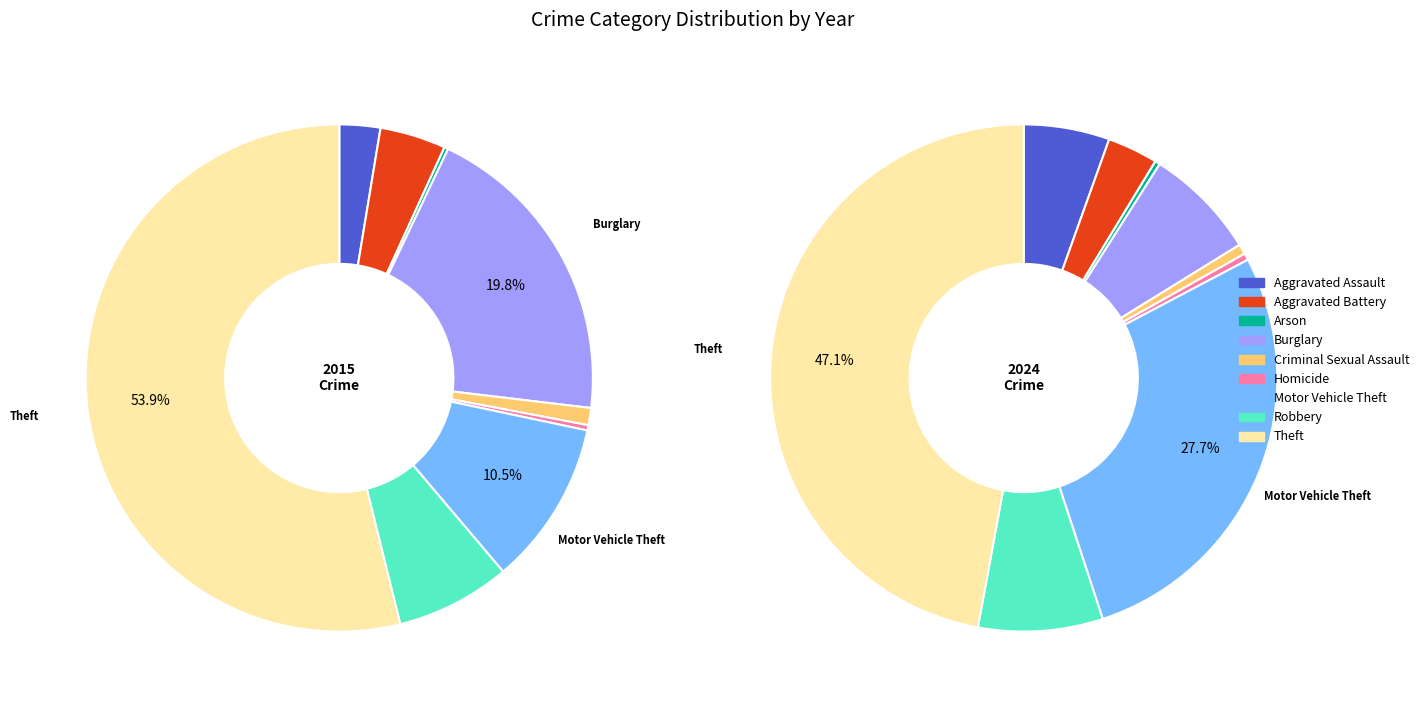

Count the number of slices in the pie.

9